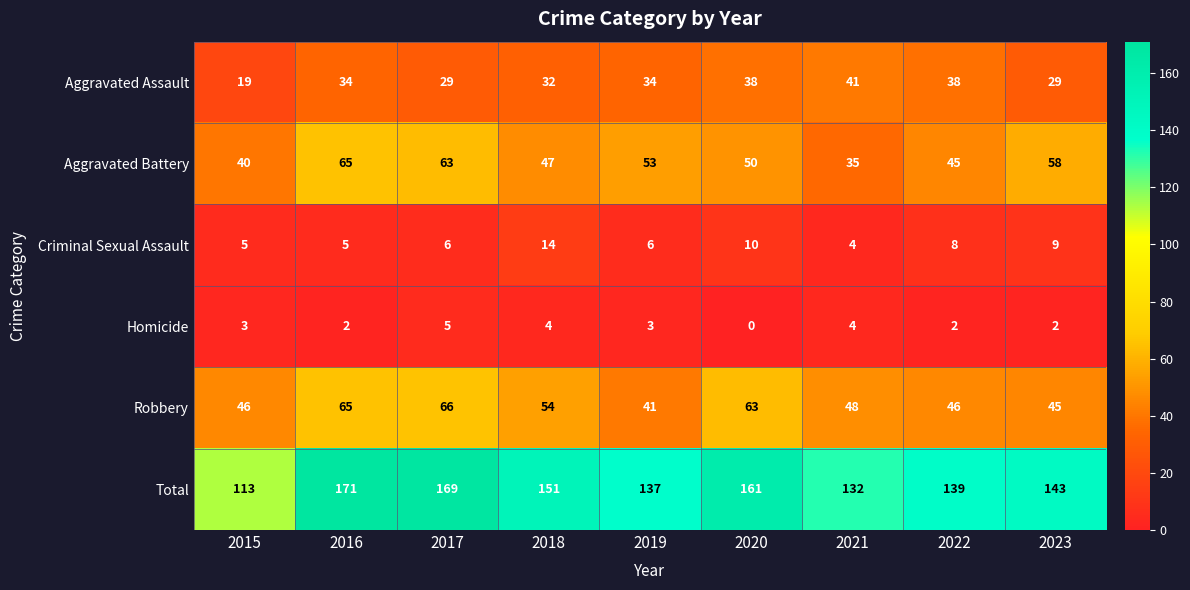

True or false: Homicide has a value of 4 at 2019.

False